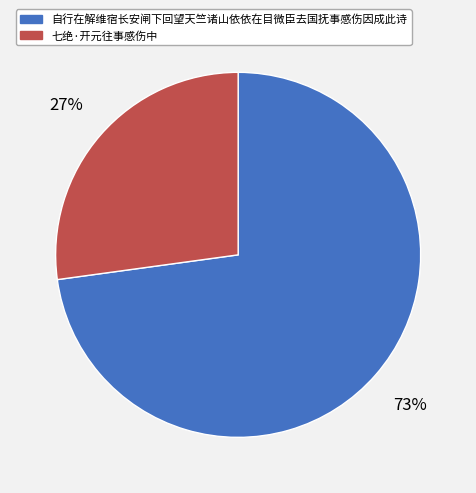

What is the majority slice?

自行在解维宿长安闸下回望天竺诸山依依在目微臣去国抚事感伤因成此诗